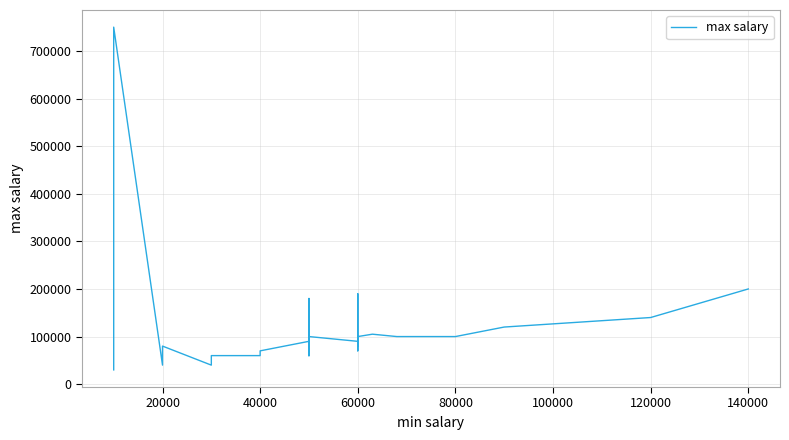

What is the label of the 34th point from the right?

20000